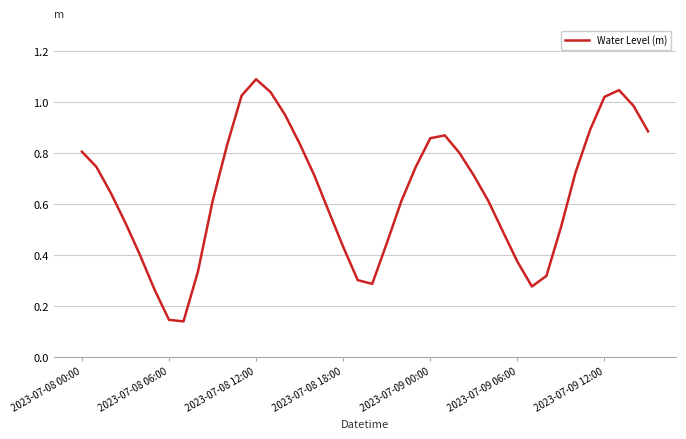

What is the maximum value shown in the chart?

1.1